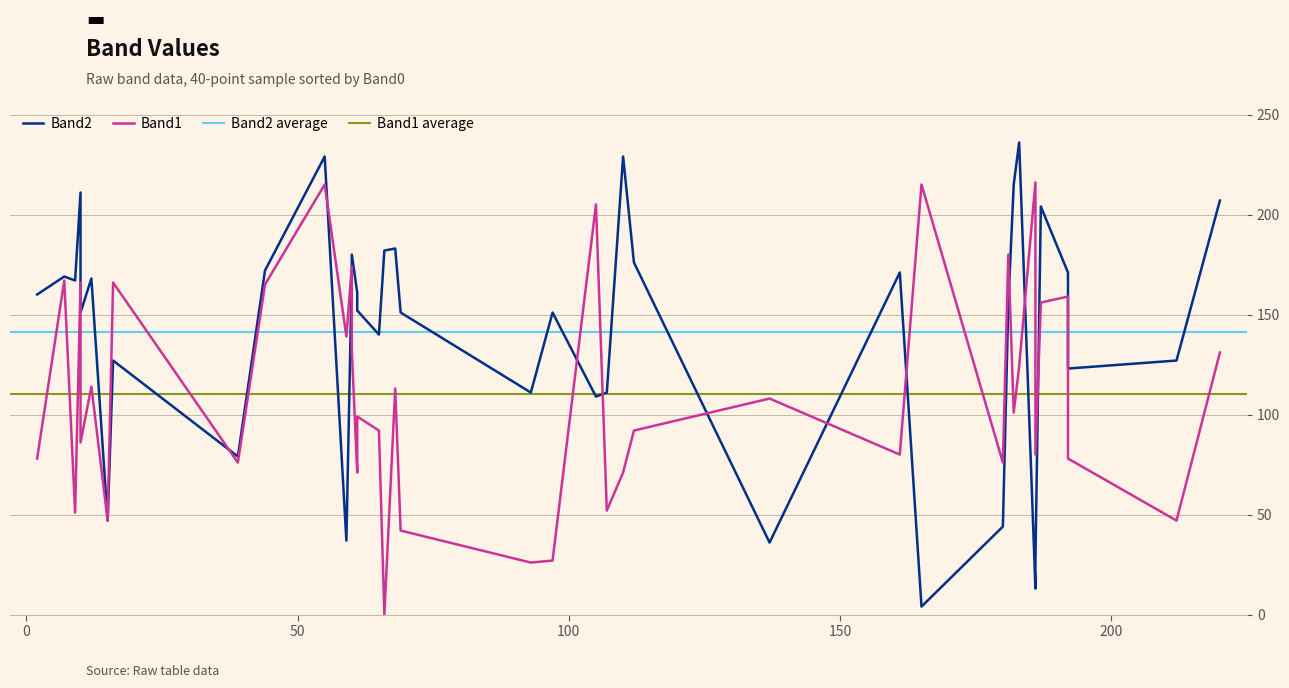

Which series changed the most between 20 and 32?

Band2